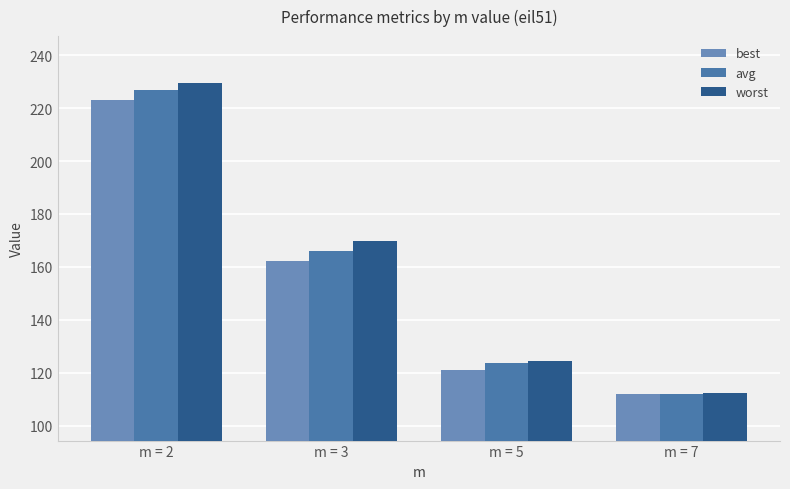

Which series has the largest total across all categories?

worst